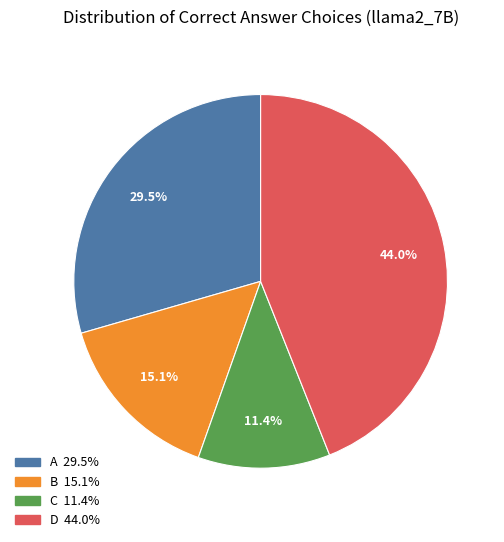

Is there a majority slice in this chart?

No